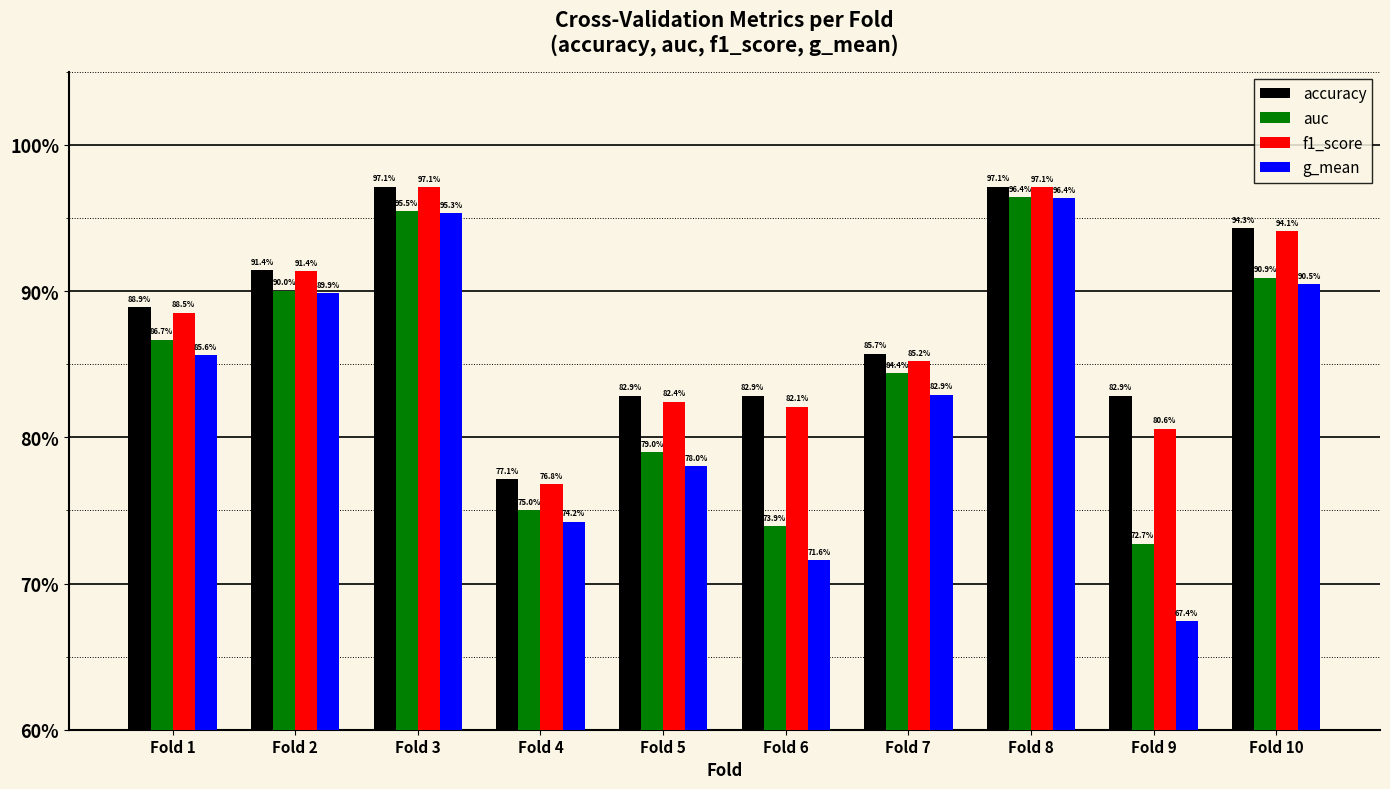

What are all the series names shown in the legend?

accuracy, auc, f1_score, g_mean